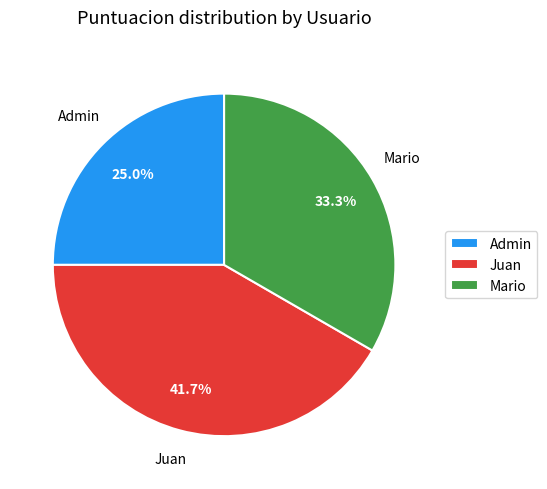

Is Admin the majority of the pie?

No